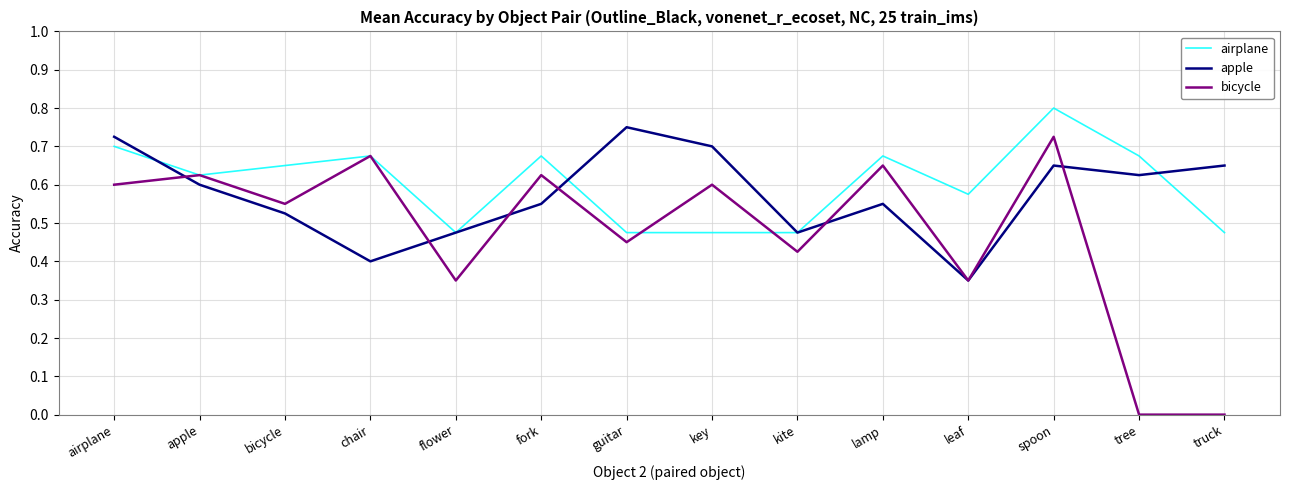

What position from the right is fork?

9